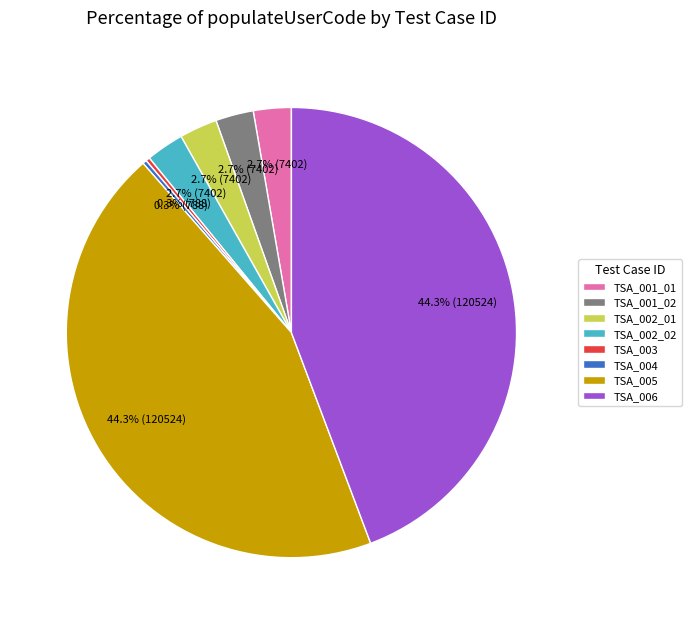

What is the total percentage of TSA_002_01 and TSA_001_01?

5.4%